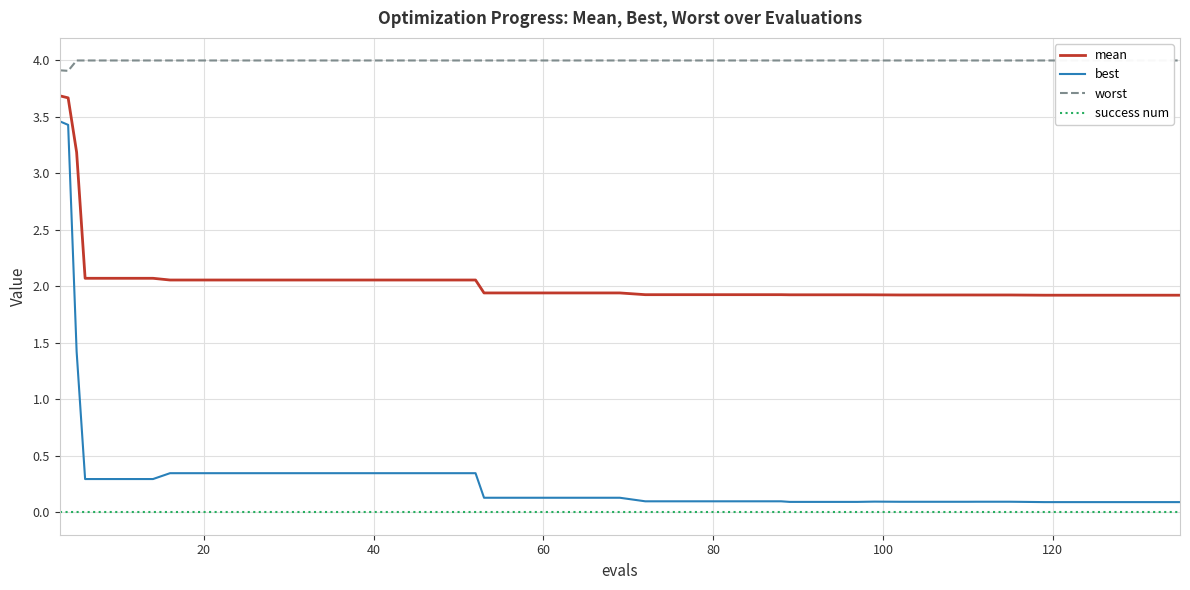

True or false: best and mean cross at least once.

False